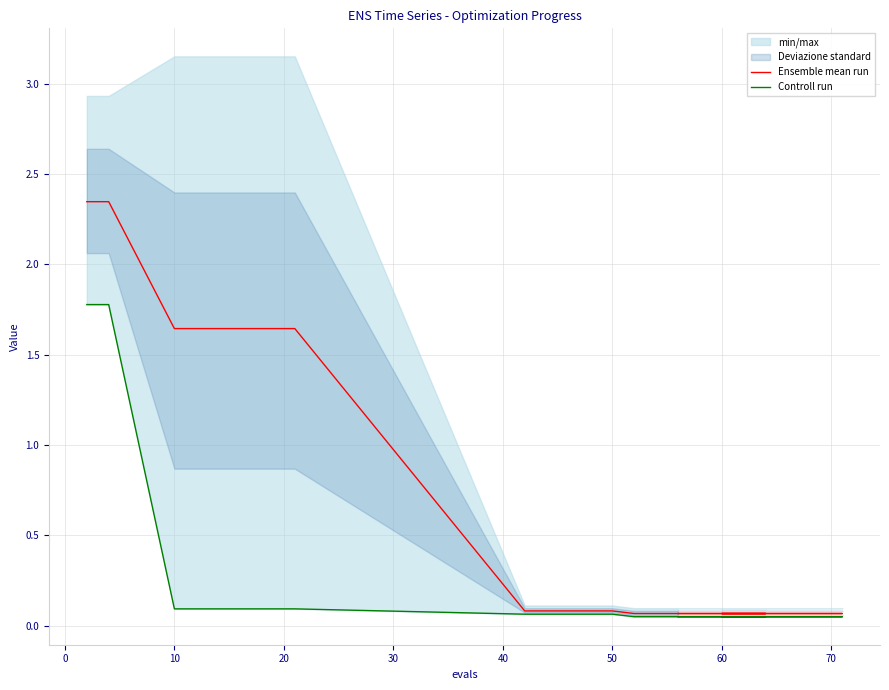

What is the value of the Ensemble mean run point at the 9th from the left?

0.1